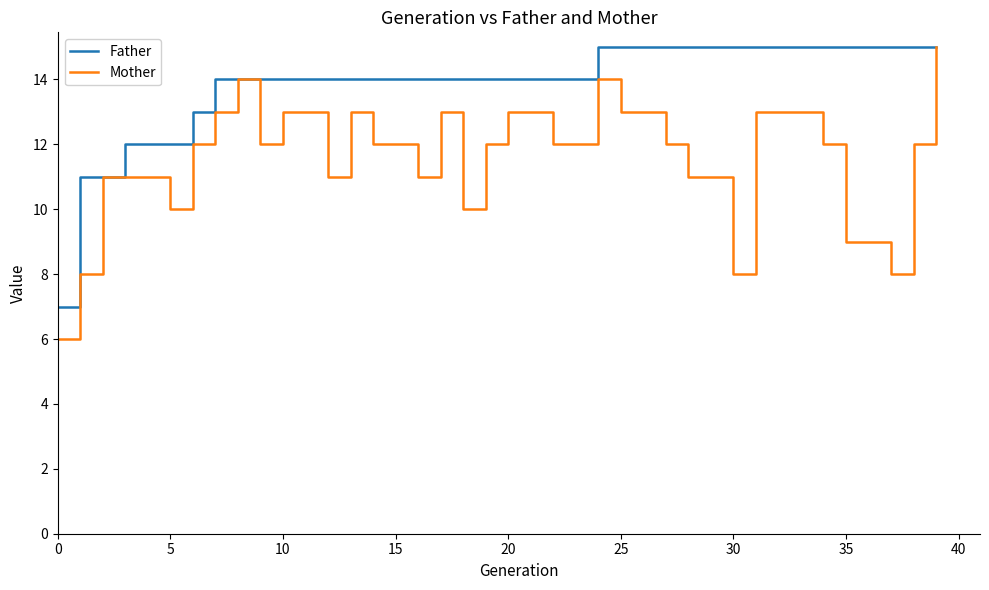

List the series in order of their overall mean, highest first.

Father, Mother